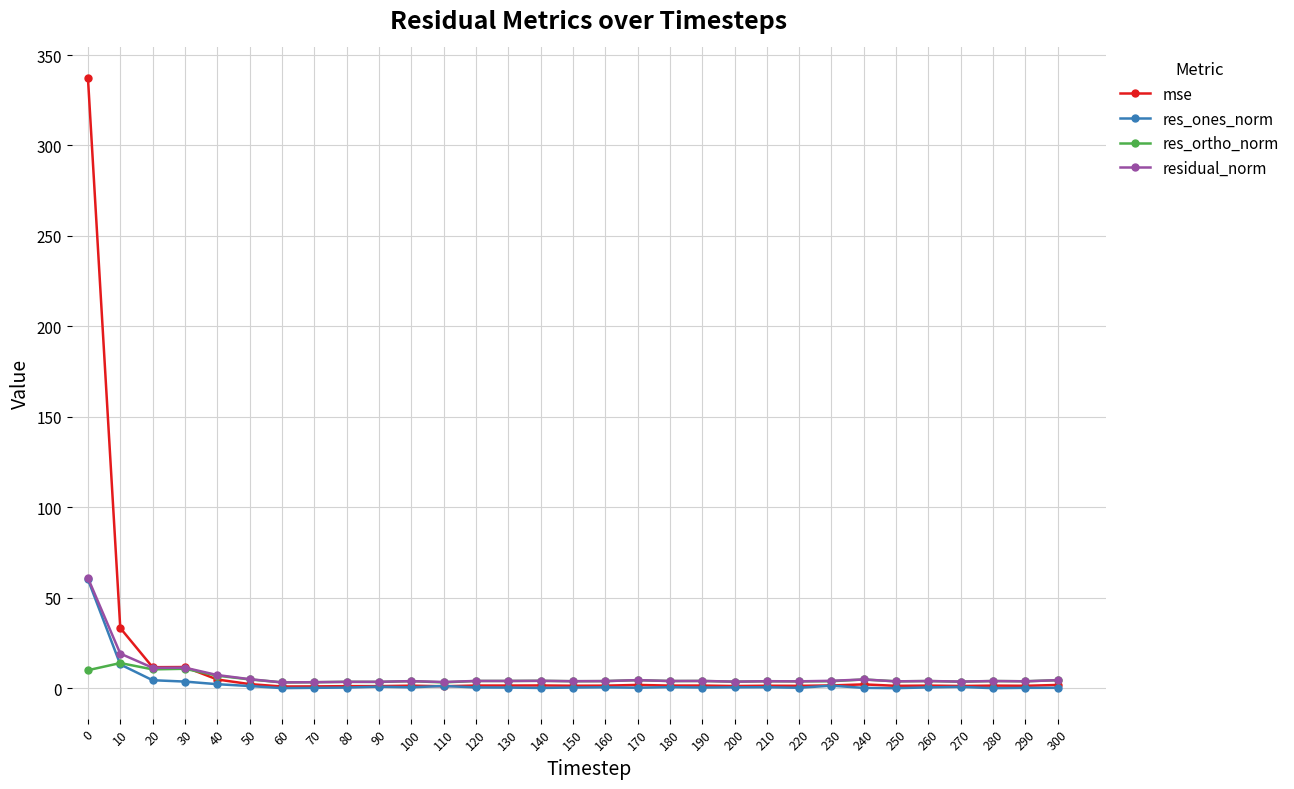

The residual_norm series shows 3.6 at 90. True or false?

True